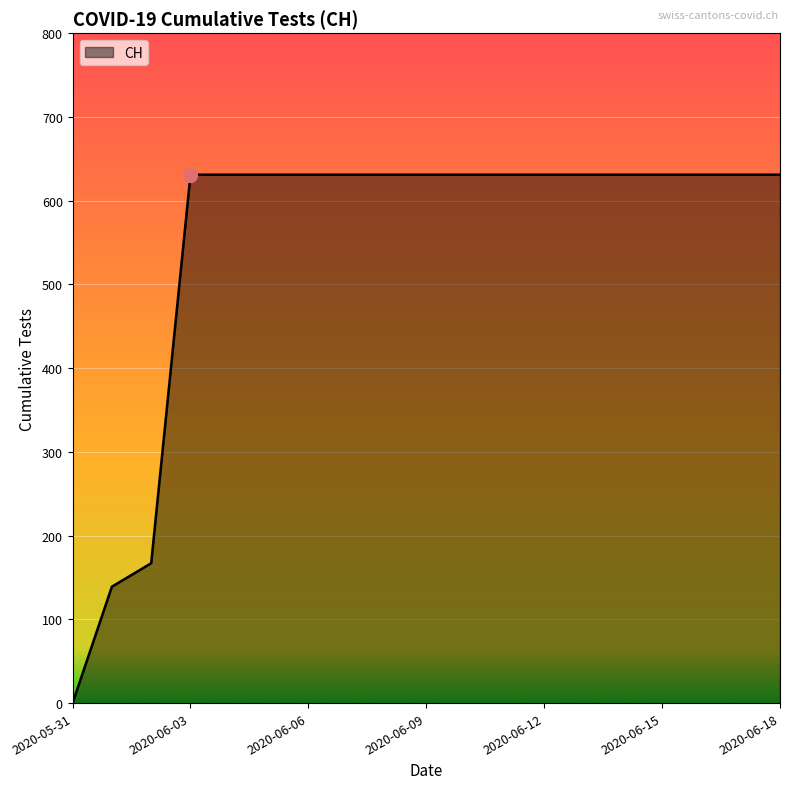

What is the difference between the maximum and minimum values?

631